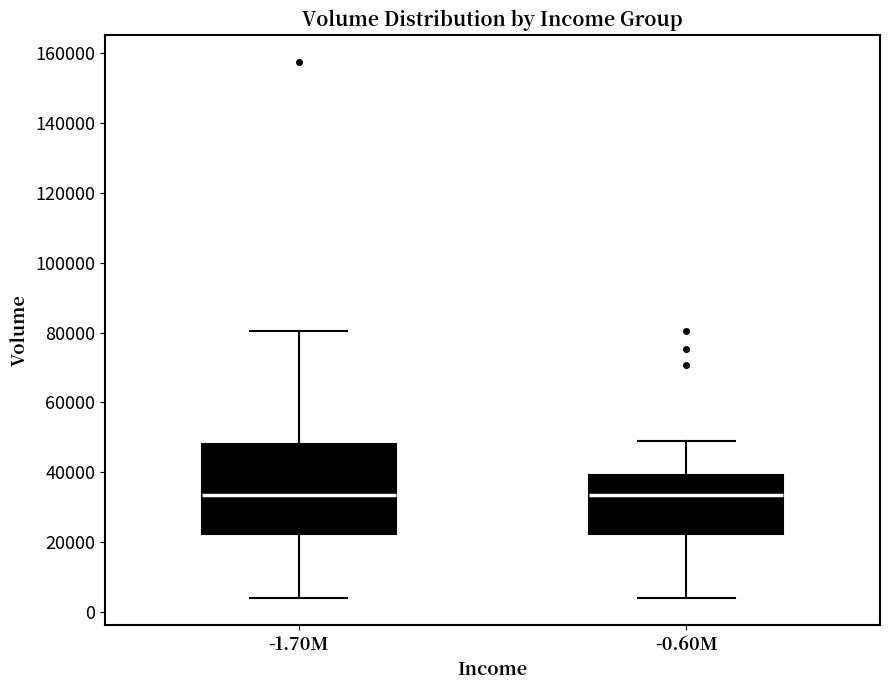

Reading left to right, read every box against the y-axis: the position of its median line, the range the box covers, and the ends of its whiskers. The values are not printed on the chart, so give them approximately, as read against the axis.

-1.70M: median 34000, box 22000 to 48000, whiskers 4000 to 80000
-0.60M: median 34000, box 22000 to 40000, whiskers 4000 to 48000